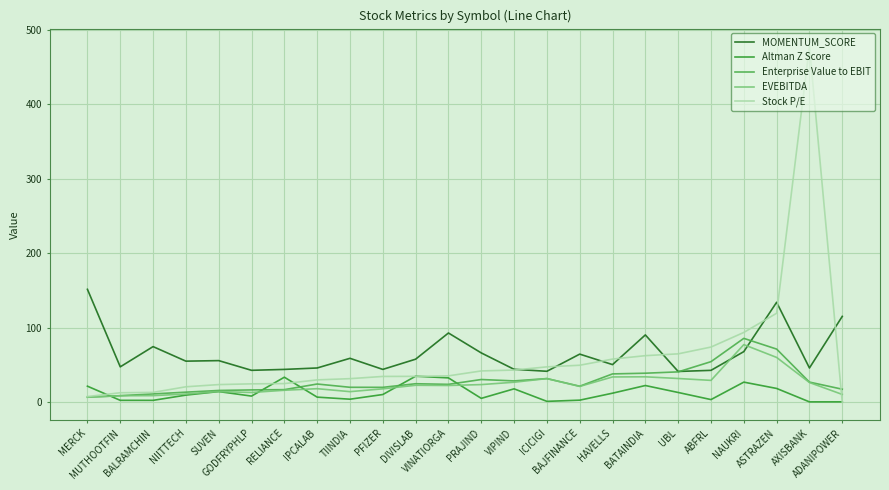

How many interior local peaks does the Altman Z Score series have?

6